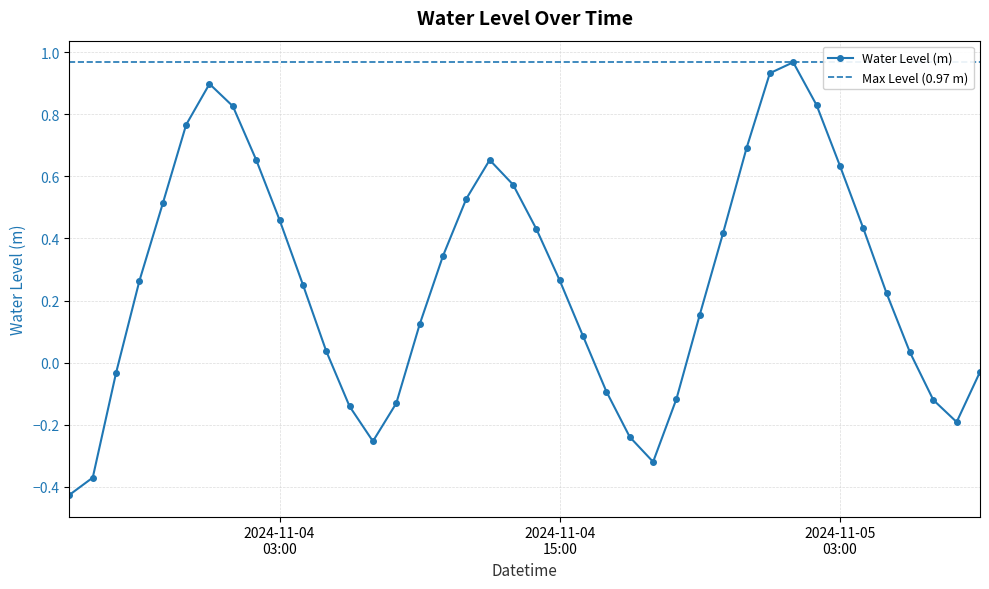

What is the label of the 18th point from the left?

2024-11-04 11:00:00